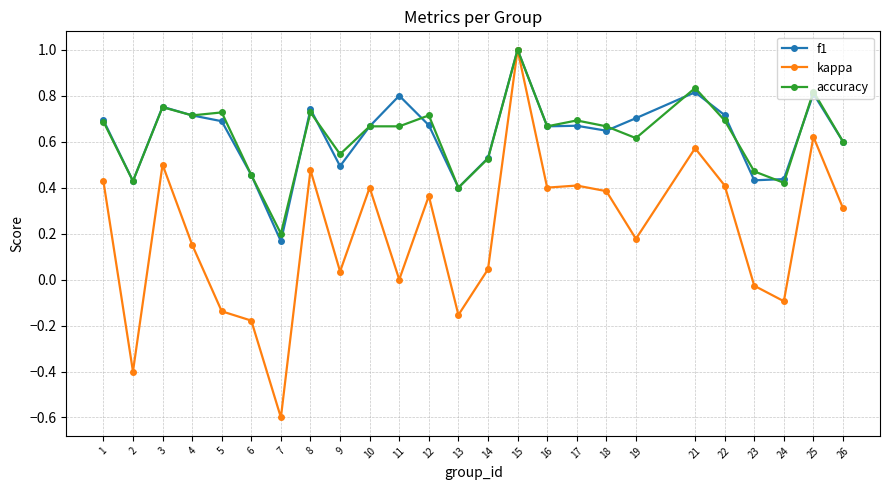

What is the greatest value displayed?

1.0